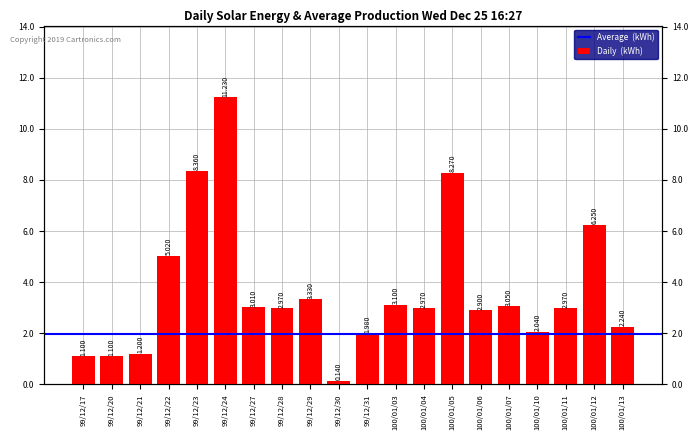

Reading left to right, extract all data points from this chart.

1.1	1.1	1.2	5.0	8.4	11.2	3.0	3.0	3.3	0.1	2.0	3.1	3.0	8.3	2.9	3.0	2.0	3.0	6.2	2.2